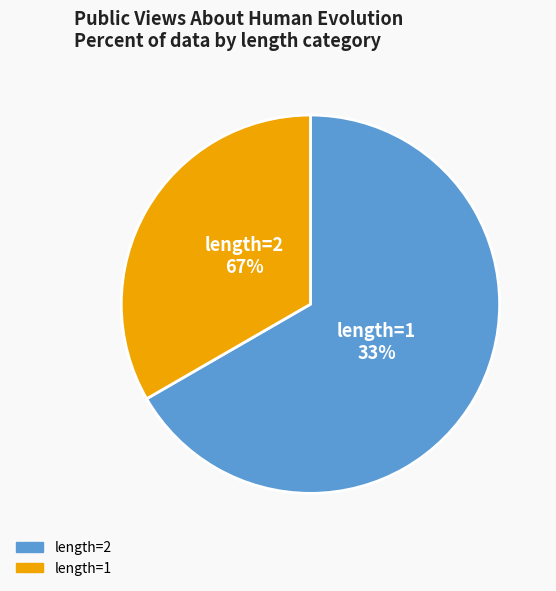

To the nearest percent, what is the average slice percentage?

50%